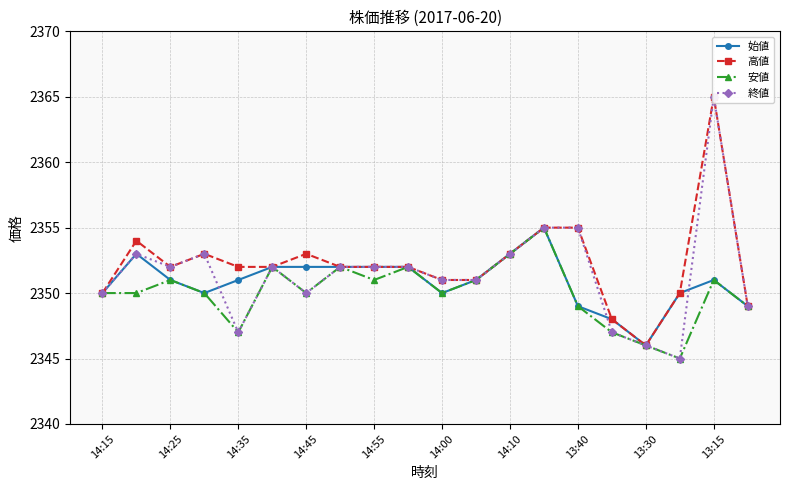

How many lines are shown in the chart?

4